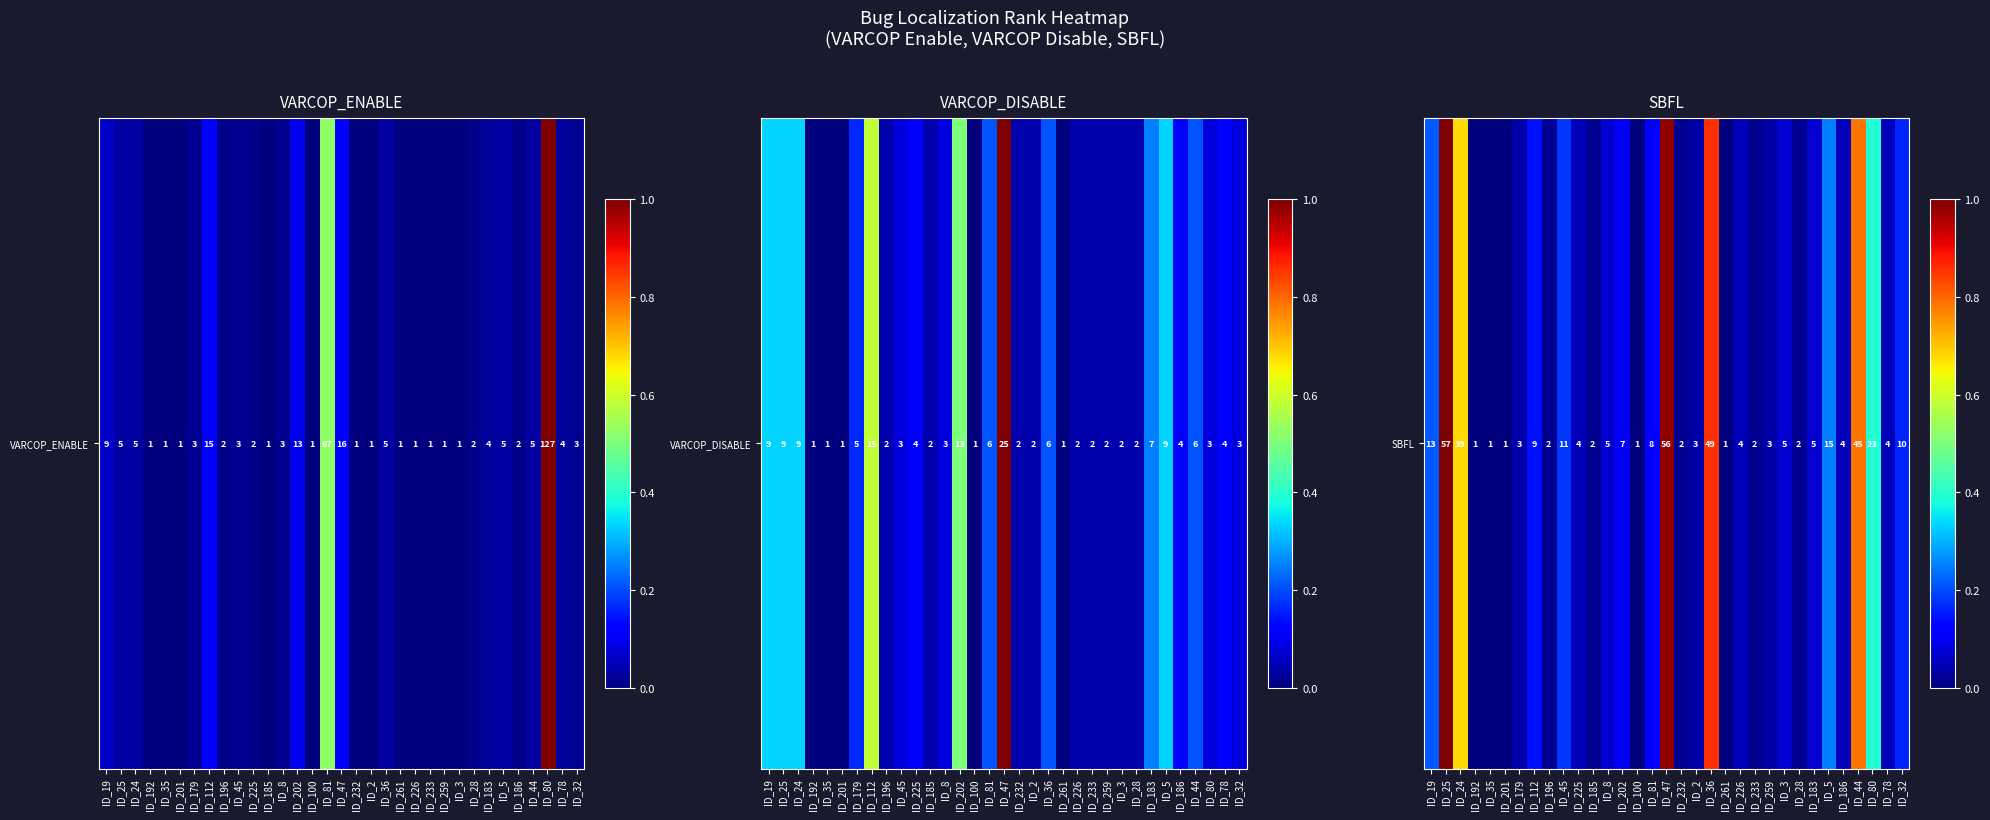

Rank the categories by value from highest to lowest.

ID_25, ID_47, ID_36, ID_44, ID_24, ID_80, ID_5, ID_19, ID_45, ID_32, ID_112, ID_81, ID_202, ID_8, ID_3, ID_183, ID_225, ID_226, ID_186, ID_78, ID_179, ID_2, ID_259, ID_196, ID_185, ID_232, ID_233, ID_28, ID_192, ID_35, ID_201, ID_100, ID_261